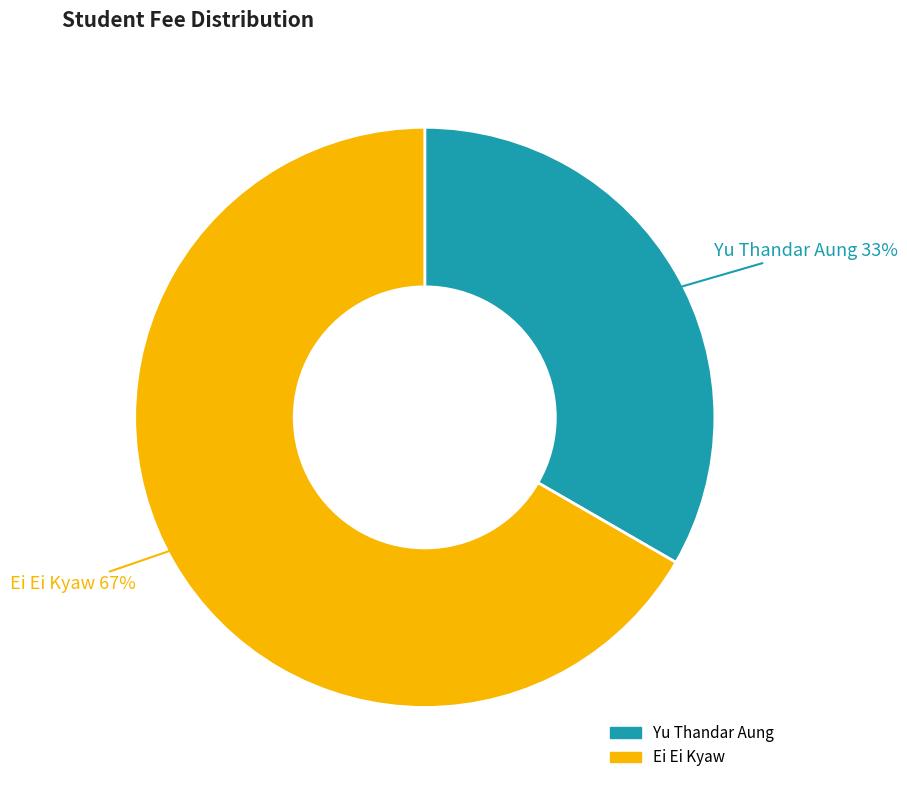

Is it true that Yu Thandar Aung is 38% of the pie?

False